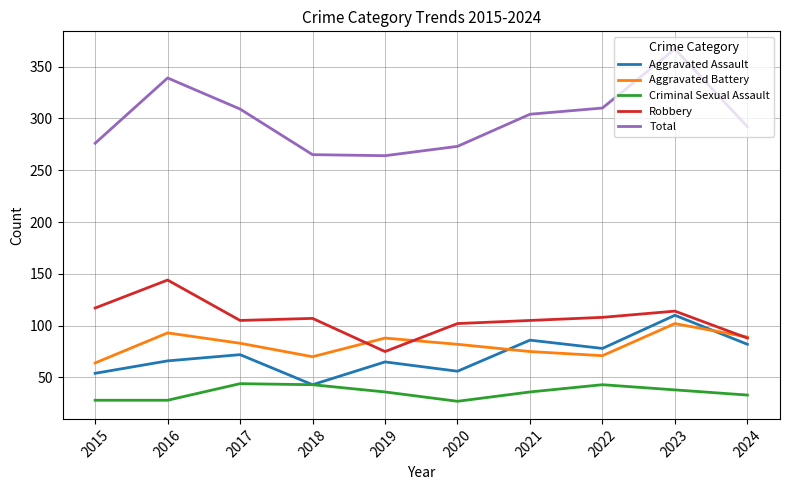

List the series in order of their peak value, highest first.

Total, Robbery, Aggravated Assault, Aggravated Battery, Criminal Sexual Assault